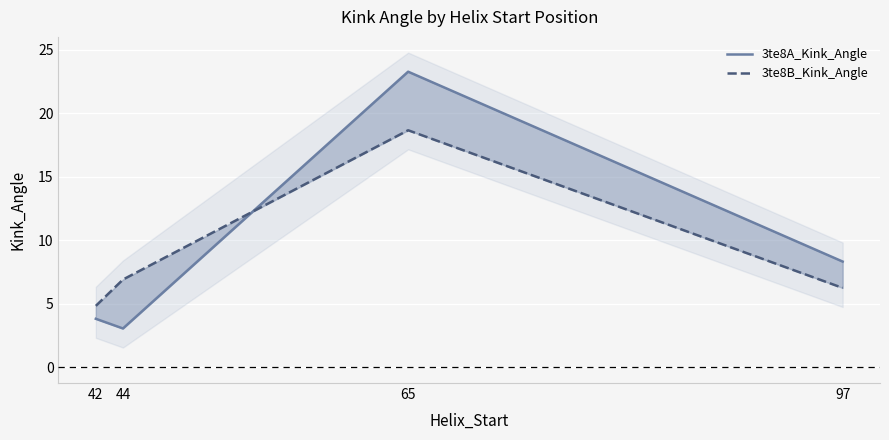

Is it true that 3te8B_Kink_Angle equals 4.3 at 97?

False